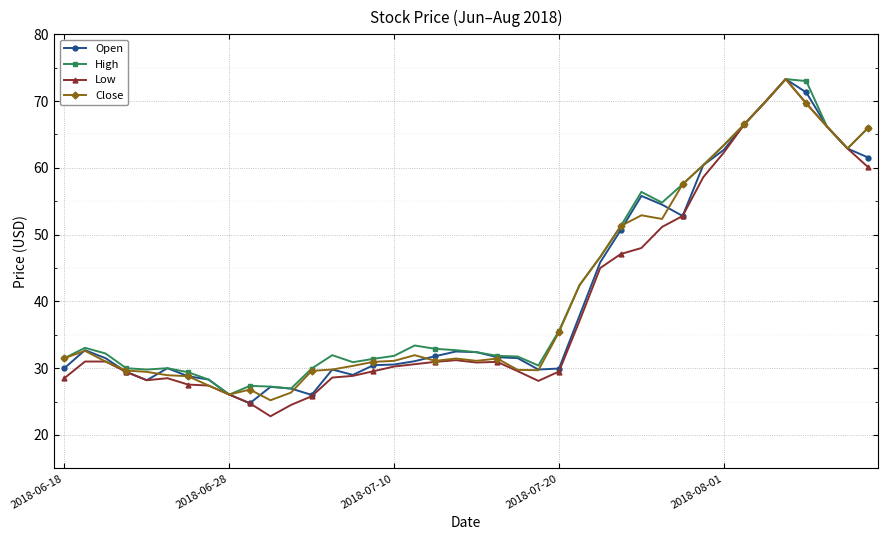

At how many categories does at least one series exceed 40?

15